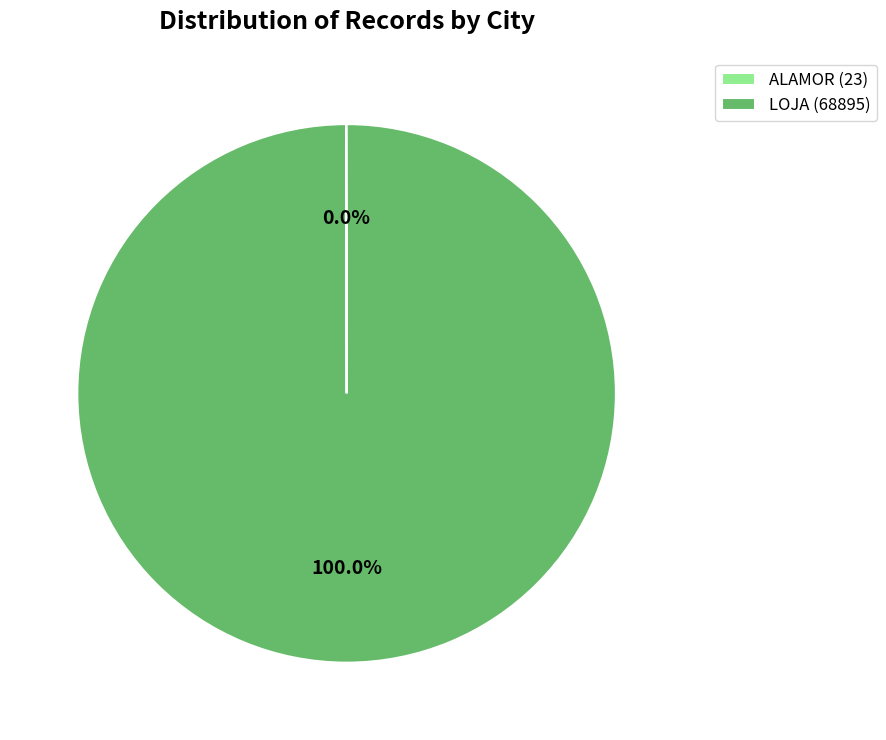

To the nearest percent, what is the average slice percentage?

50%